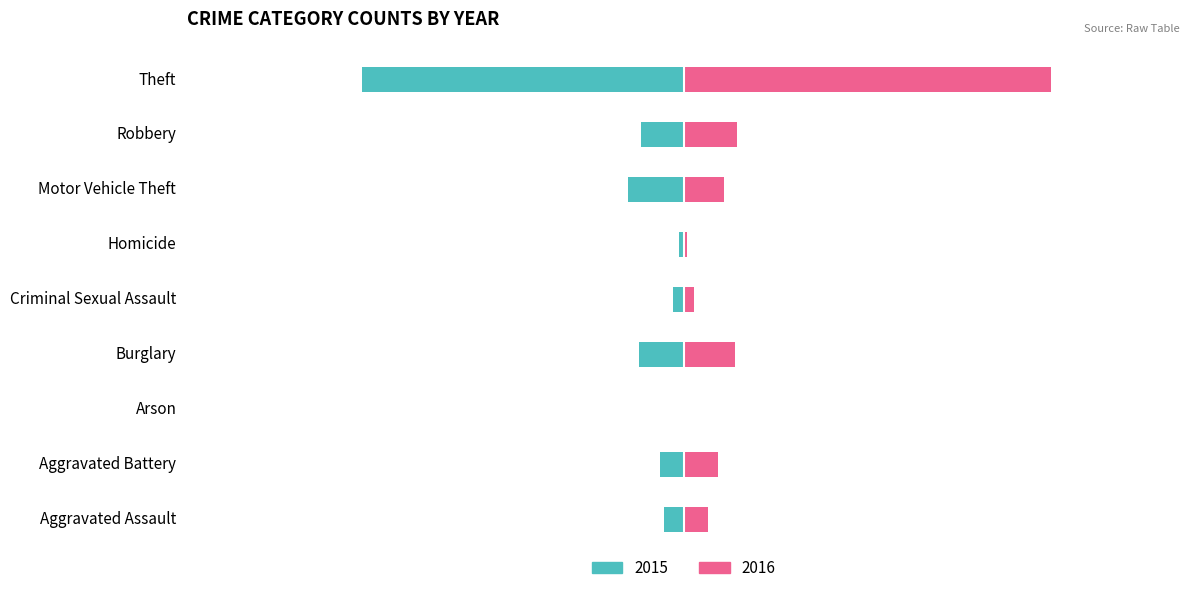

The 2016 series shows 999 at Theft. True or false?

True